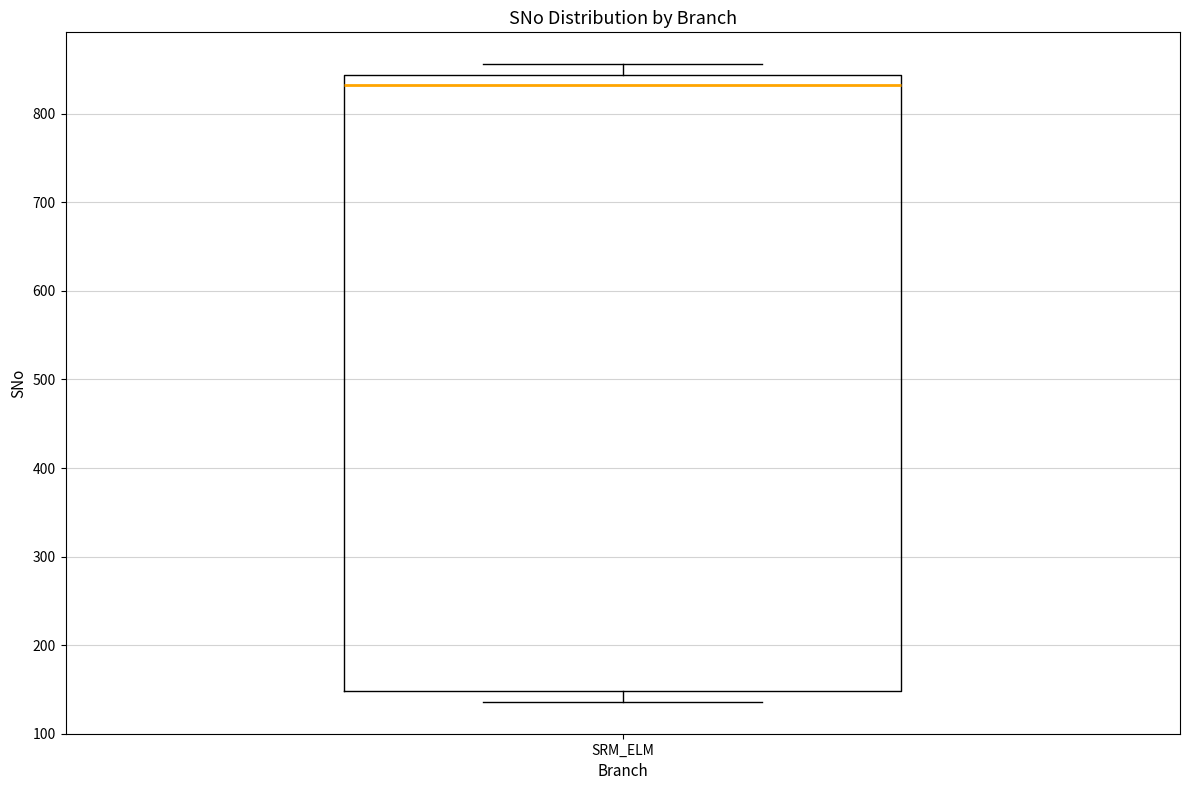

Transcribe this box plot: give where the median line is, the range the box spans, and where the two whiskers end, as read against the y-axis. The values are not printed on the chart, so give them approximately, as read against the axis.

median 830, box 150 to 840, whiskers 140 to 860